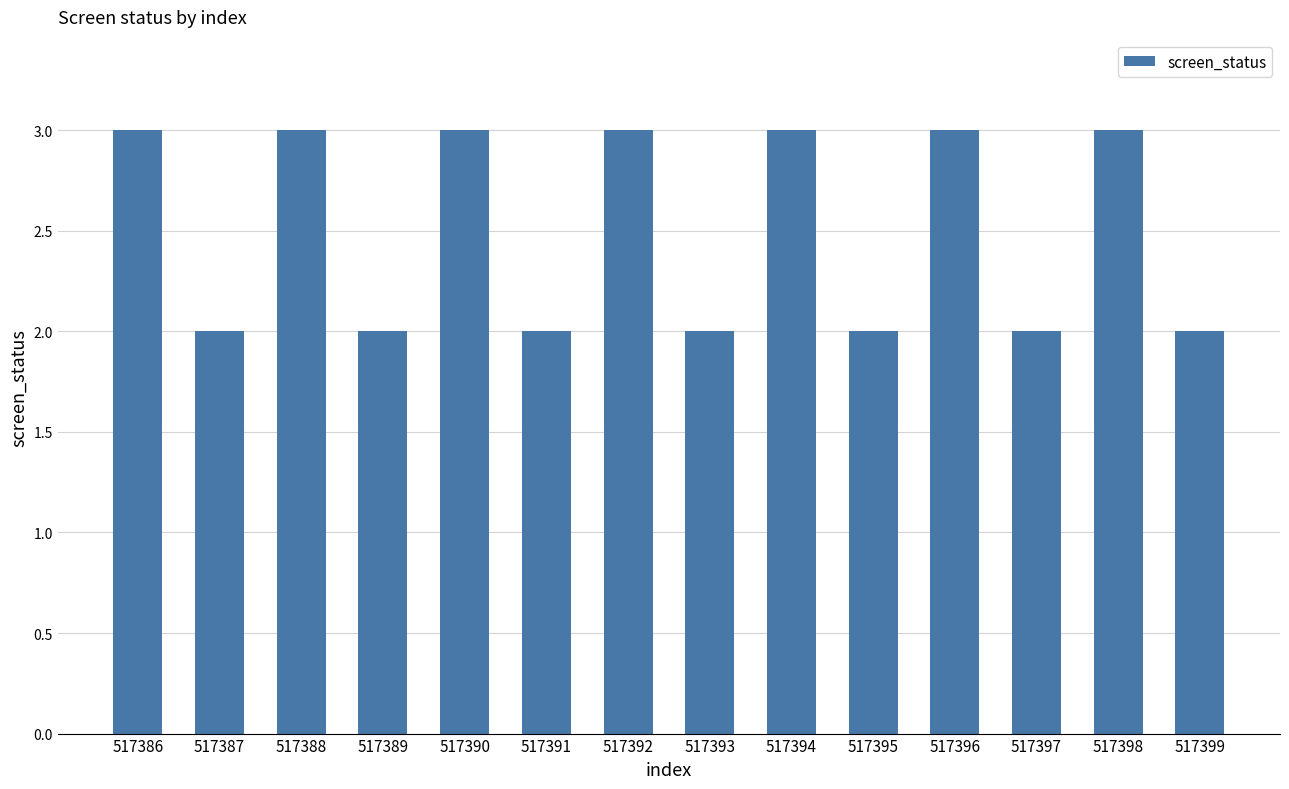

How many values are between 2 and 3?

14